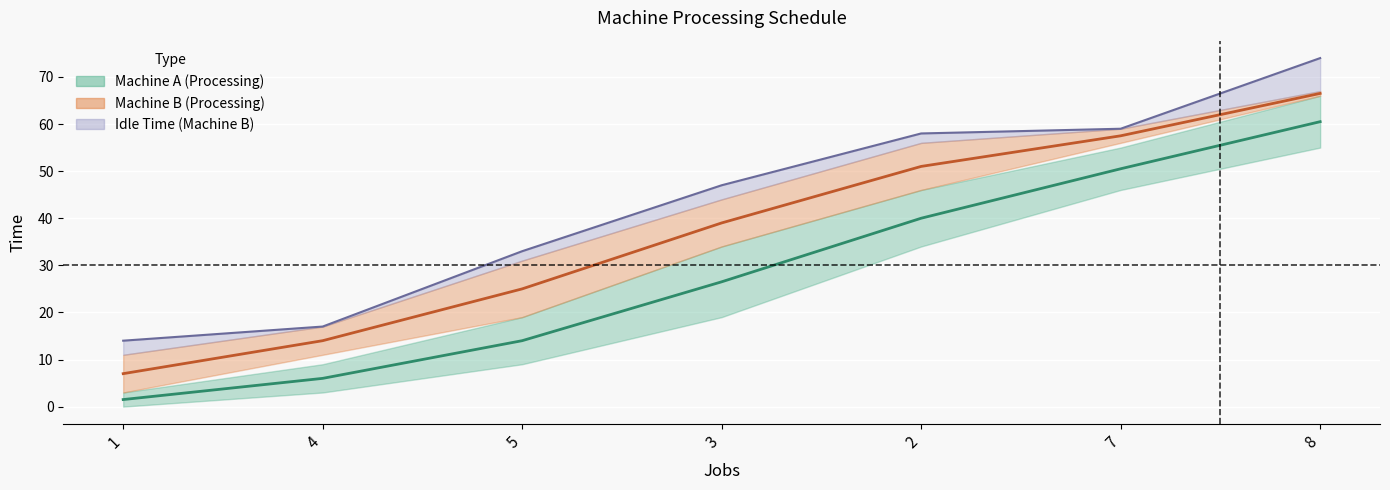

Reading left to right, transcribe all the data shown in this chart.

Machine A (mid): 1=1.5	4=6.0	5=14.0	3=26.5	2=40.0	7=50.5	8=60.5
Machine B (mid): 1=7.0	4=14.0	5=25.0	3=39.0	2=51.0	7=57.5	8=66.5
Machine B (idle top): 1=14.0	4=17.0	5=33.0	3=47.0	2=58.0	7=59.0	8=74.0